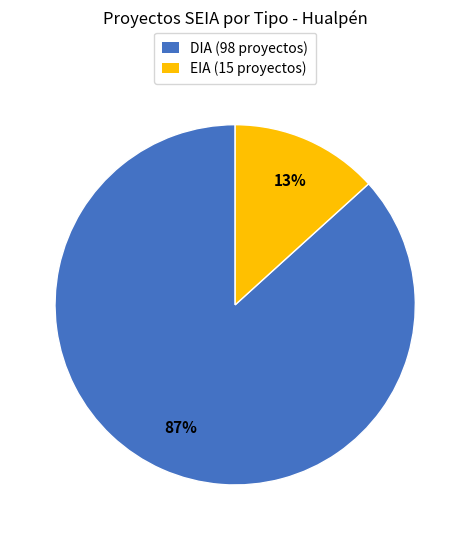

Which slice represents more than half of the pie?

DIA